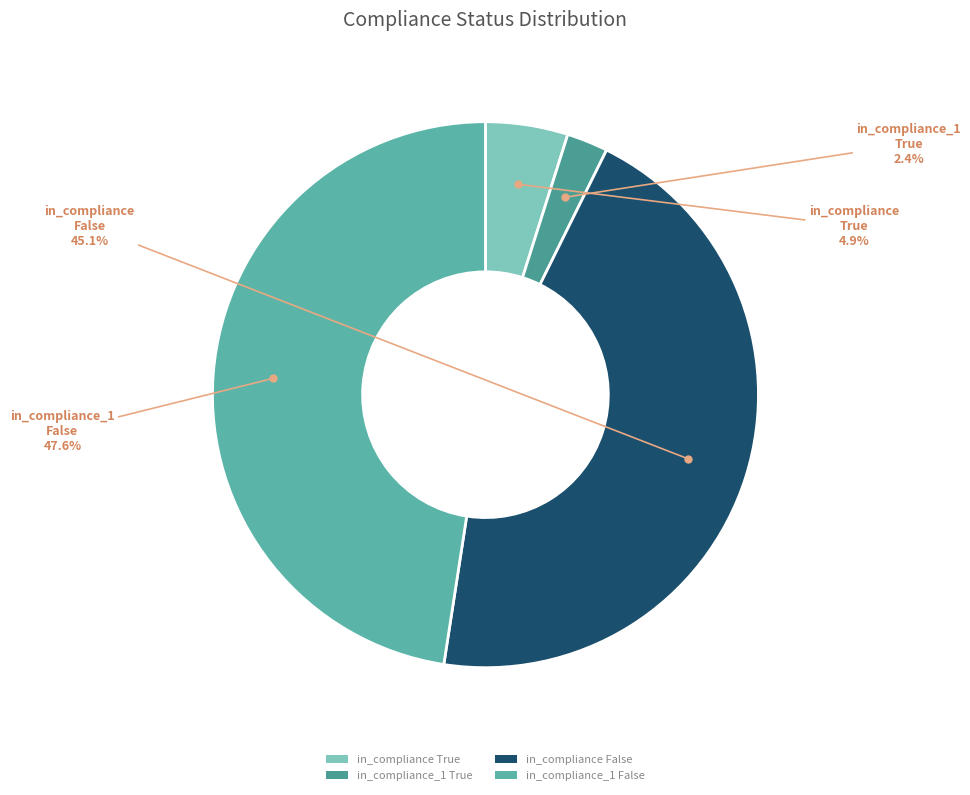

Is there a majority slice in this chart?

No